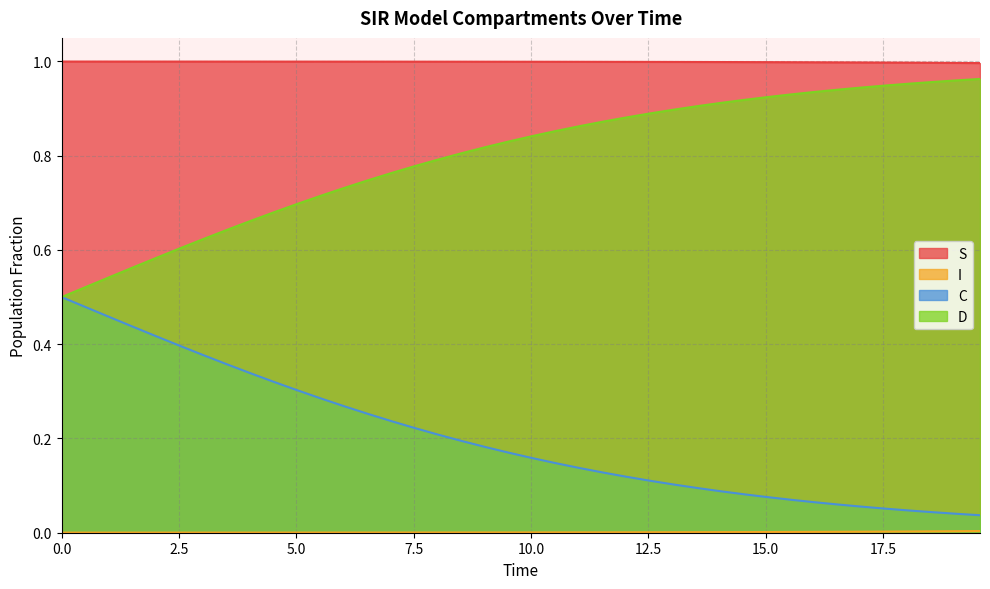

Which series has the largest range (max minus min)?

C